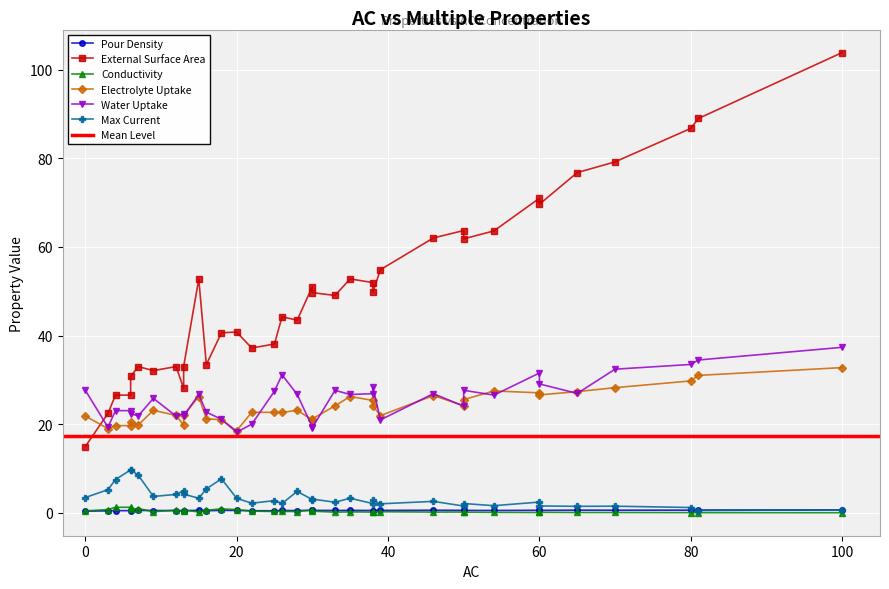

In Max Current, how many points are lower than both neighbors (excluding endpoints)?

12